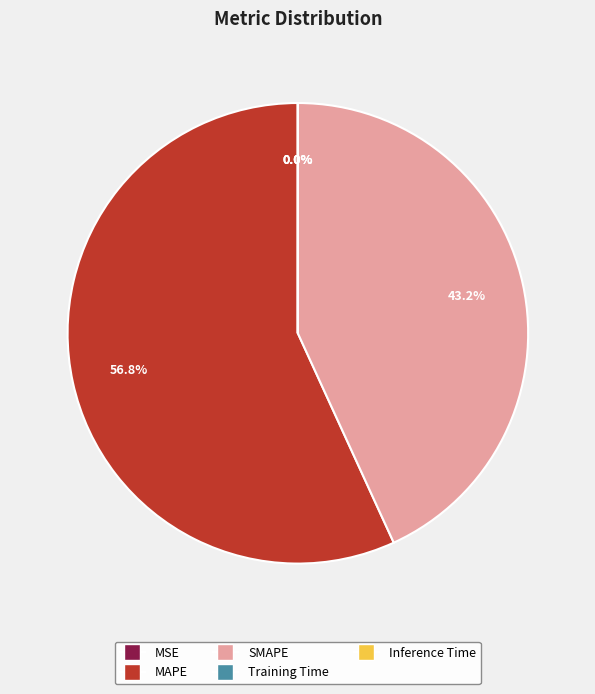

What is the largest slice in the pie chart?

MAPE